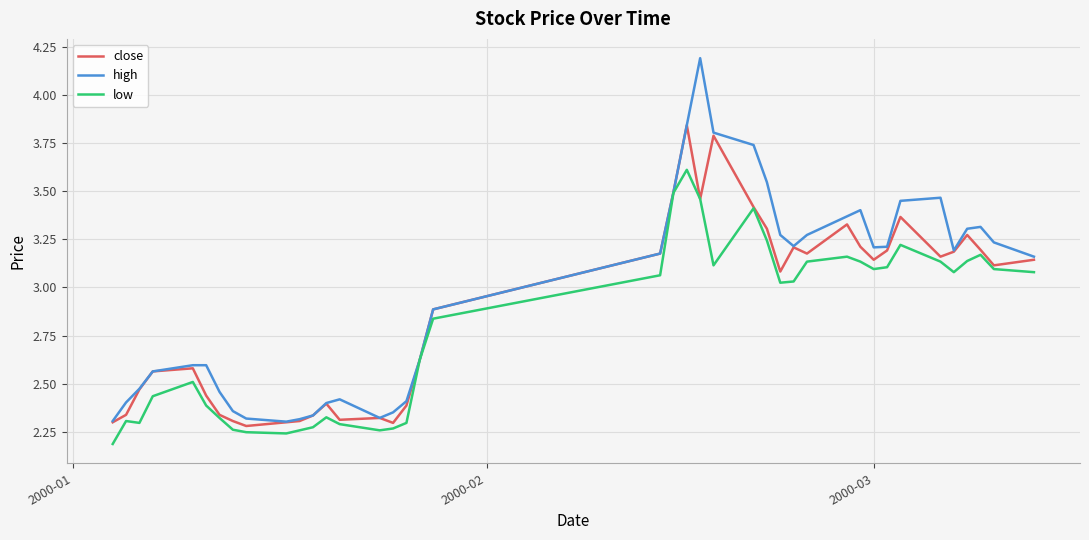

True or false: high has more than 1 interior local peaks.

True